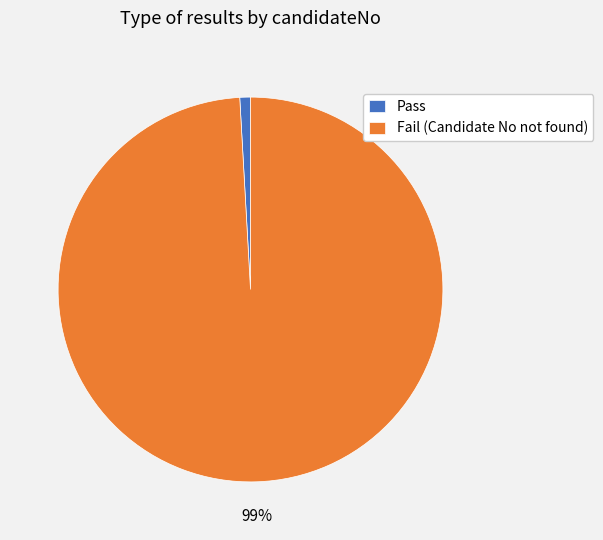

What is the smallest slice in the pie chart?

Pass